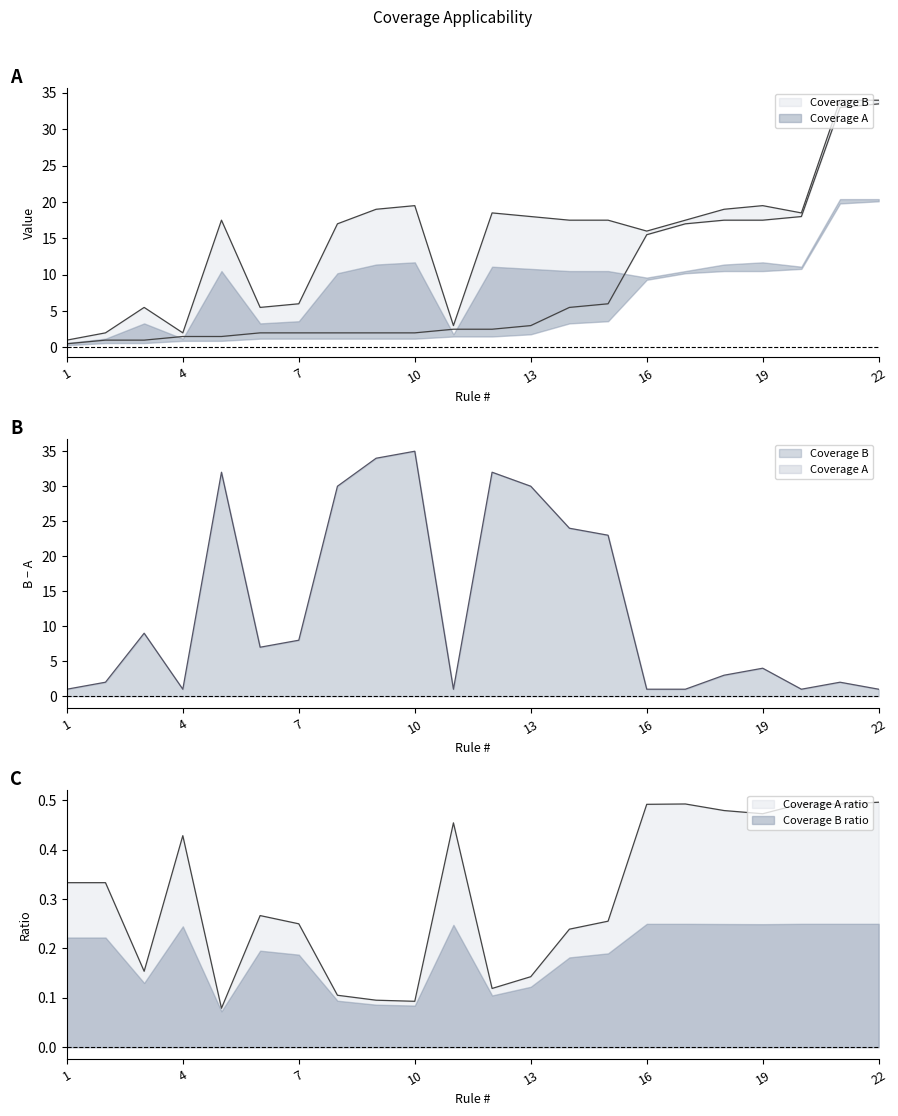

What is the approximate value of Coverage A at 10?

2.0